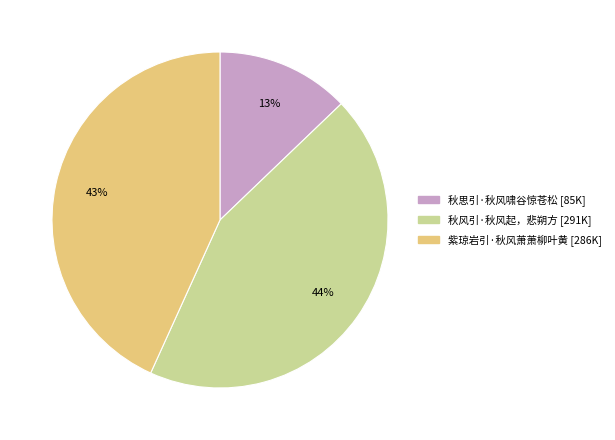

What is the ratio of the value at 紫琼岩引·秋风萧萧柳叶黄 to the value at 秋风引·秋风起，悲朔方?

1.0